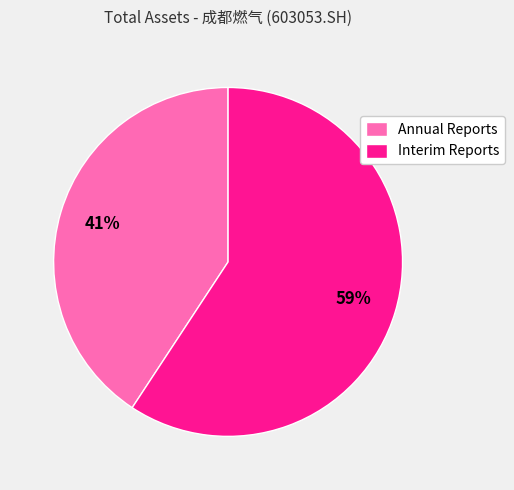

To the nearest percent, what is the average slice percentage?

50%